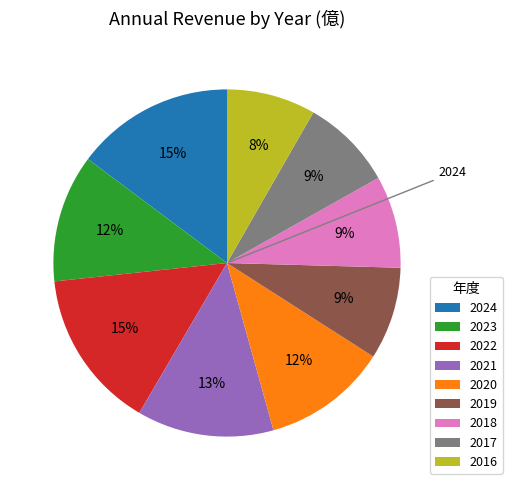

To the nearest percent, what is the difference between the 2024 and 2016 slice percentages?

7%